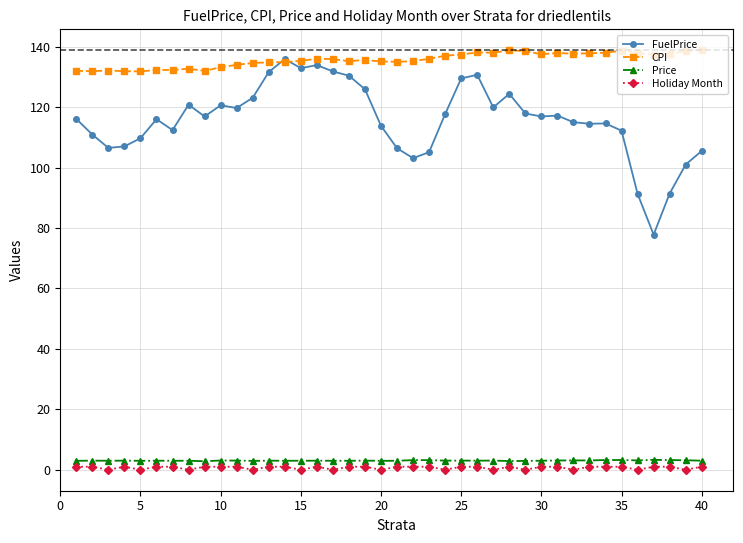

True or false: Price has more than 2 interior local peaks.

True